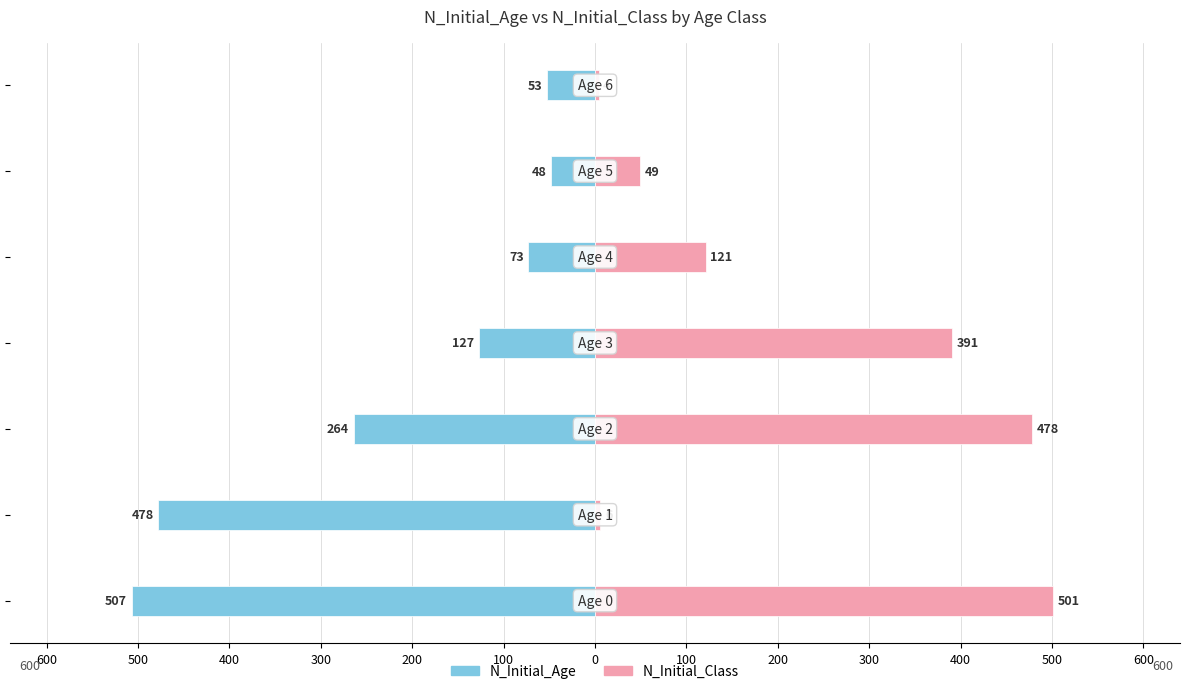

How many series are shown in this chart?

2